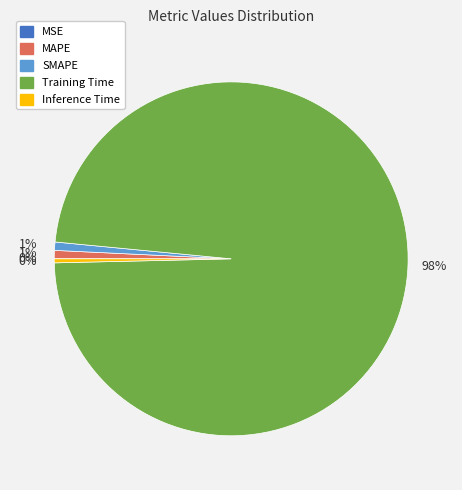

Is it true that Inference Time is 7% of the pie?

False